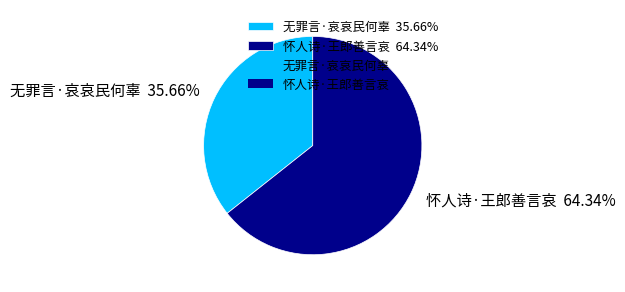

Approximately how many times larger is the value at 无罪言·哀哀民何辜 compared to 怀人诗·王郎善言哀?

0.6